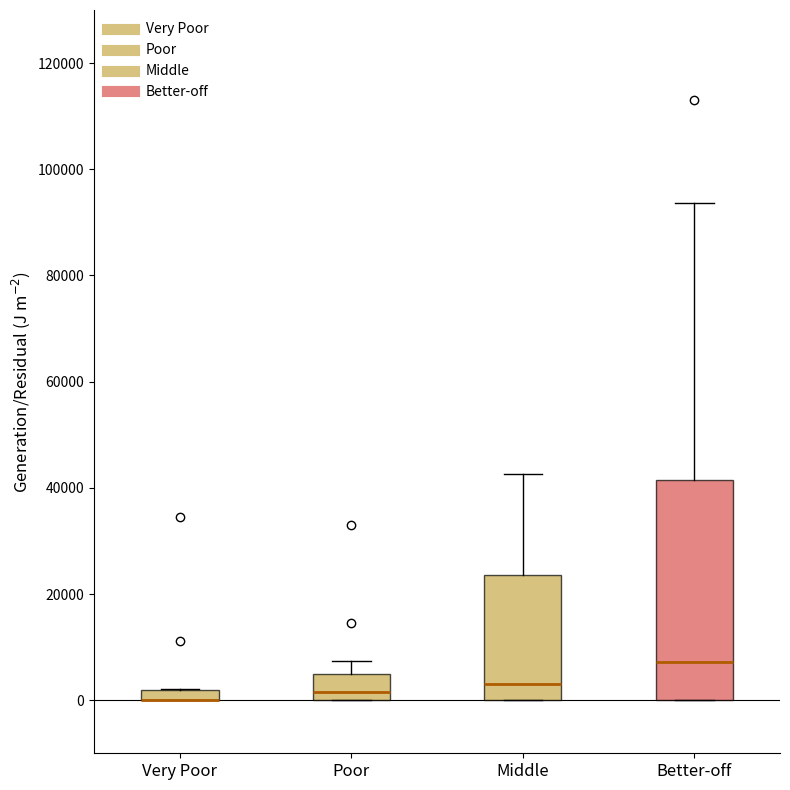

Where does the median line of the box for Middle sit on the y-axis? The values are not printed on the chart, so give them approximately, as read against the axis.

4000